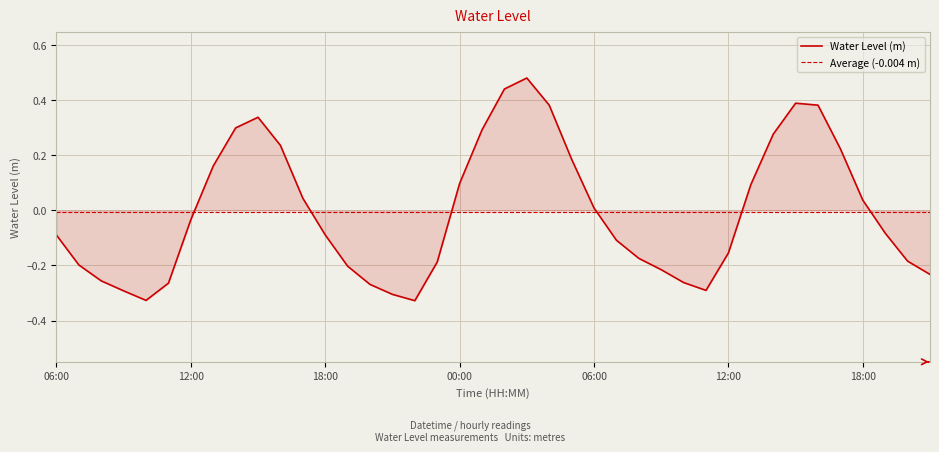

What is the greatest value displayed?

0.5